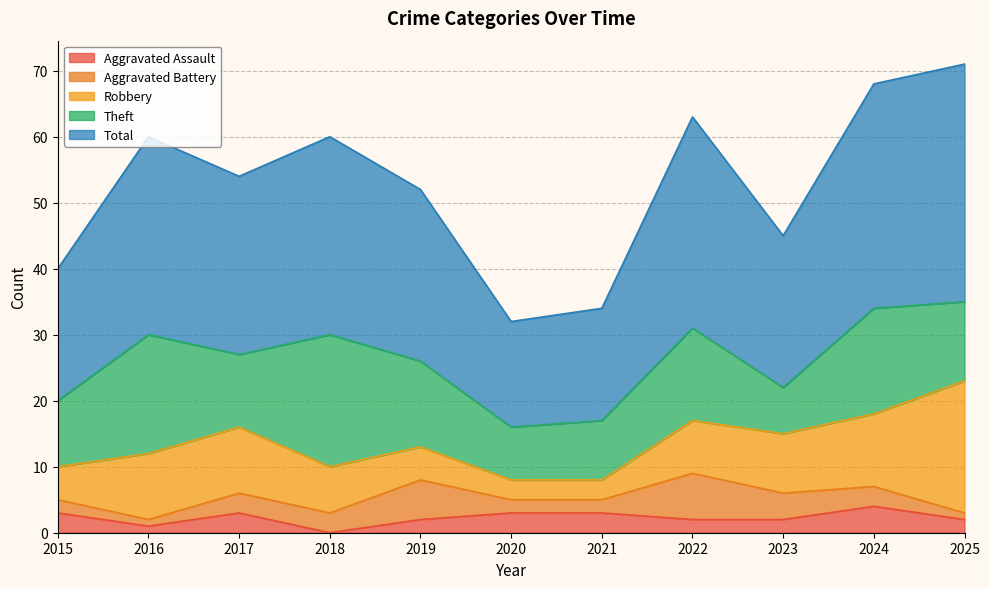

Count the Total values in the range 20 to 32.

7